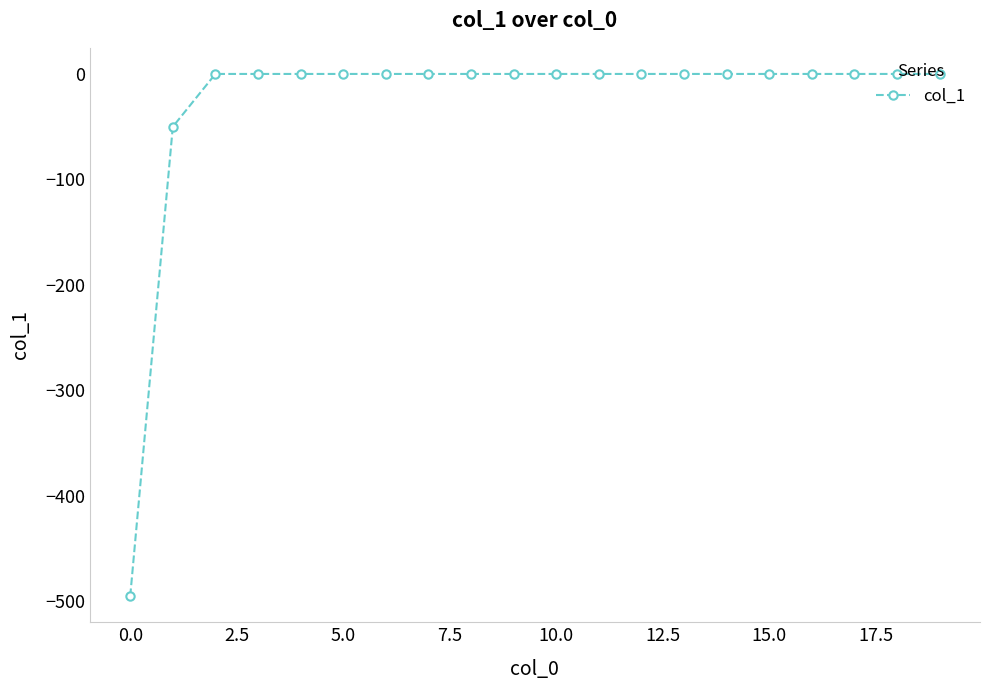

What is the difference between the second highest and minimum values?

495.4